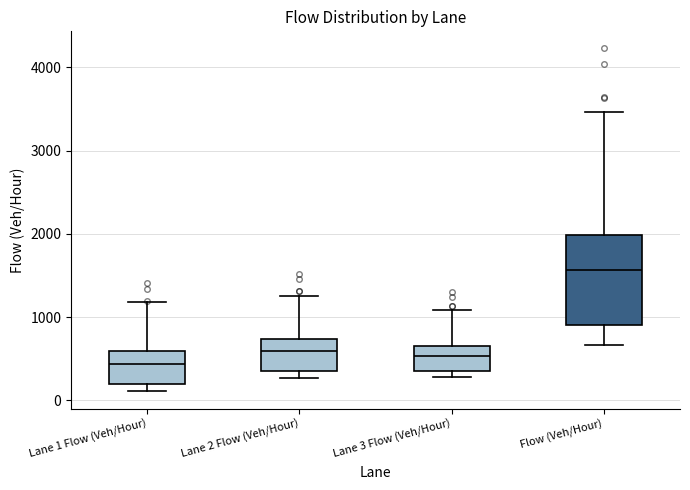

Reading left to right, transcribe this box plot: for each box, give where its median line is, the range the box spans, and where its two whiskers end, as read against the y-axis. The values are not printed on the chart, so give them approximately, as read against the axis.

Lane 1 Flow (Veh/Hour): median 400, box 200 to 600, whiskers 100 to 1200
Lane 2 Flow (Veh/Hour): median 600, box 400 to 700, whiskers 300 to 1300
Lane 3 Flow (Veh/Hour): median 500, box 400 to 700, whiskers 300 to 1100
Flow (Veh/Hour): median 1600, box 900 to 2000, whiskers 700 to 3500